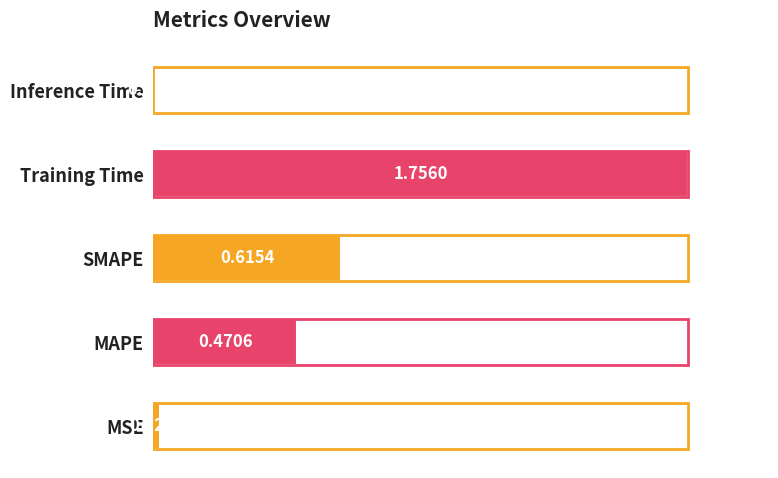

What is the difference between the maximum and minimum values?

1.7